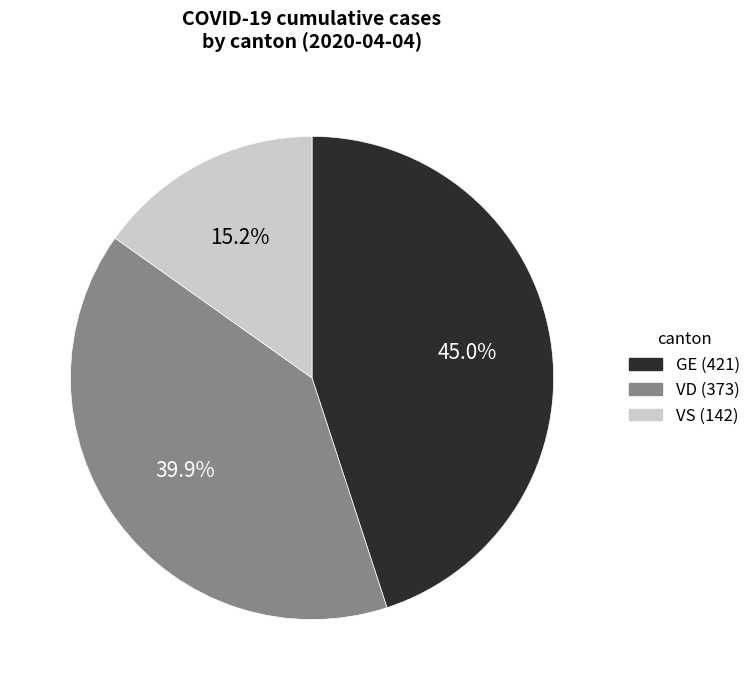

What is the ratio of the value at VS to the value at VD?

0.4